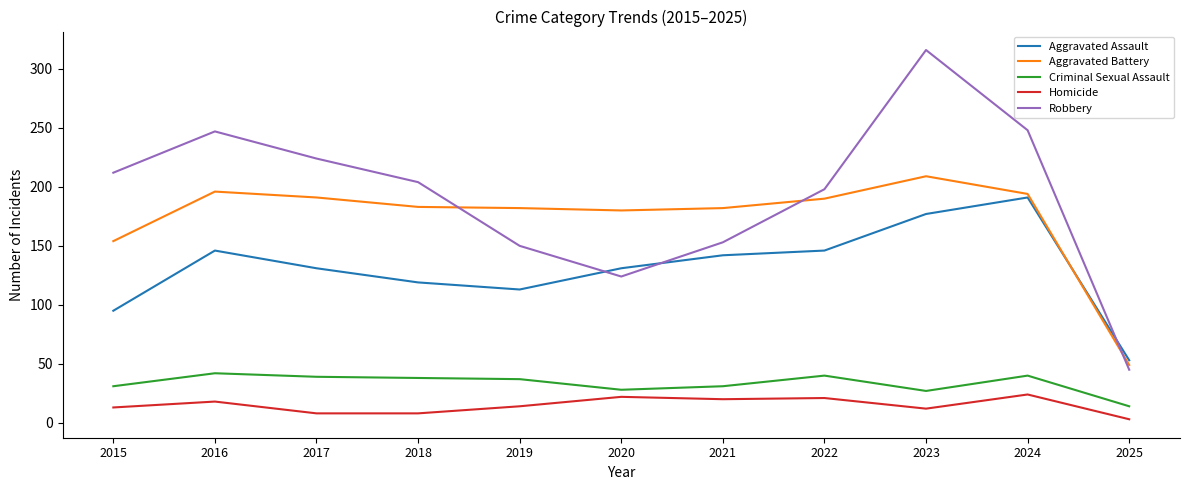

The Criminal Sexual Assault series shows 27 at 2023. True or false?

True